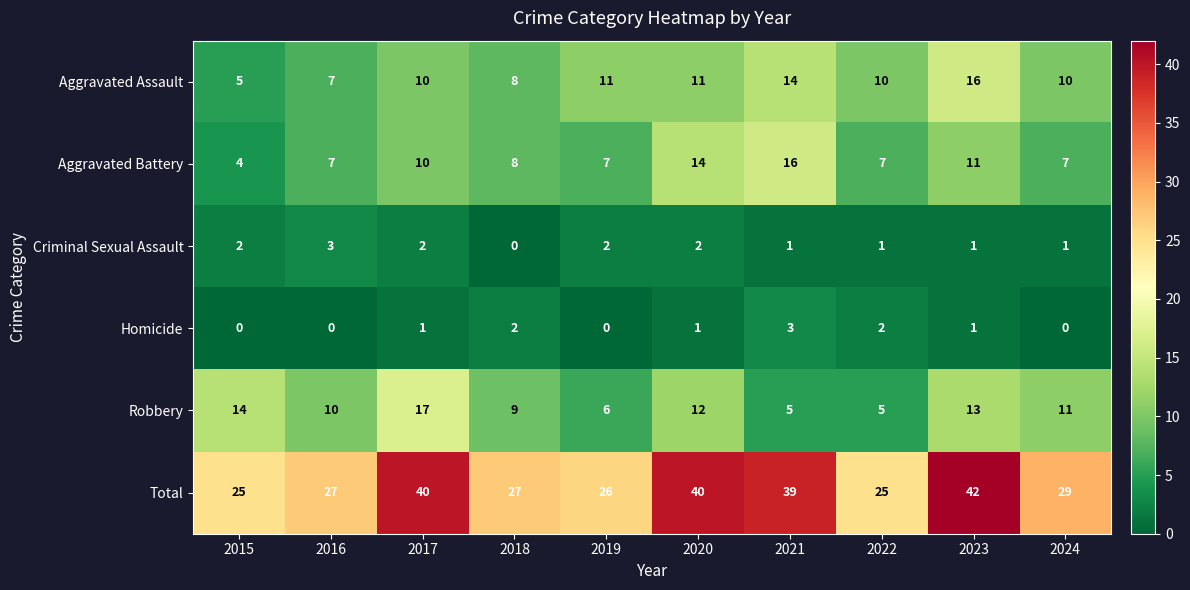

At which category is the sum across all series the highest?

2023